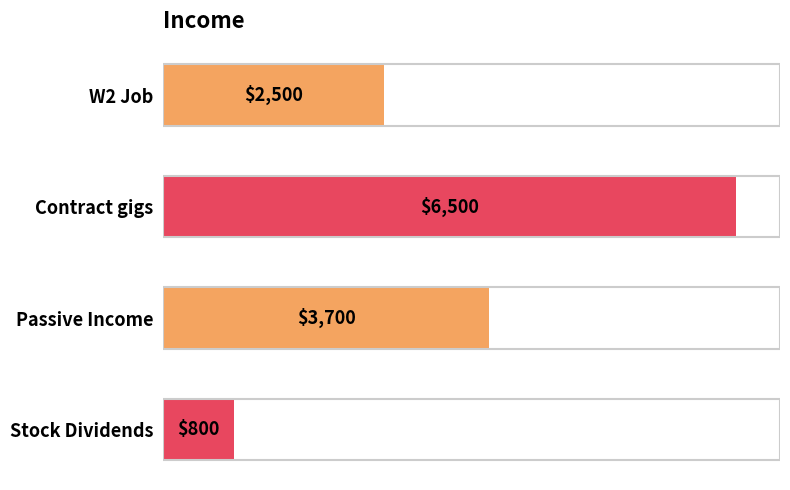

What is the value of the 2nd bar from the top?

6500